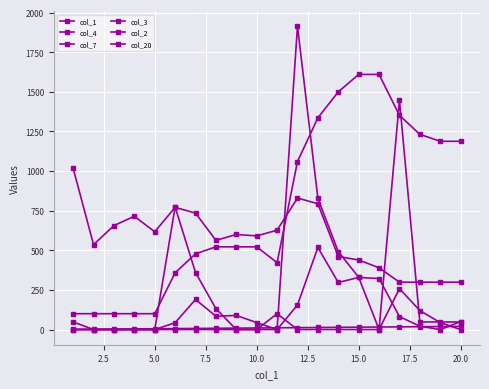

How many interior local peaks does the col_7 series have?

2